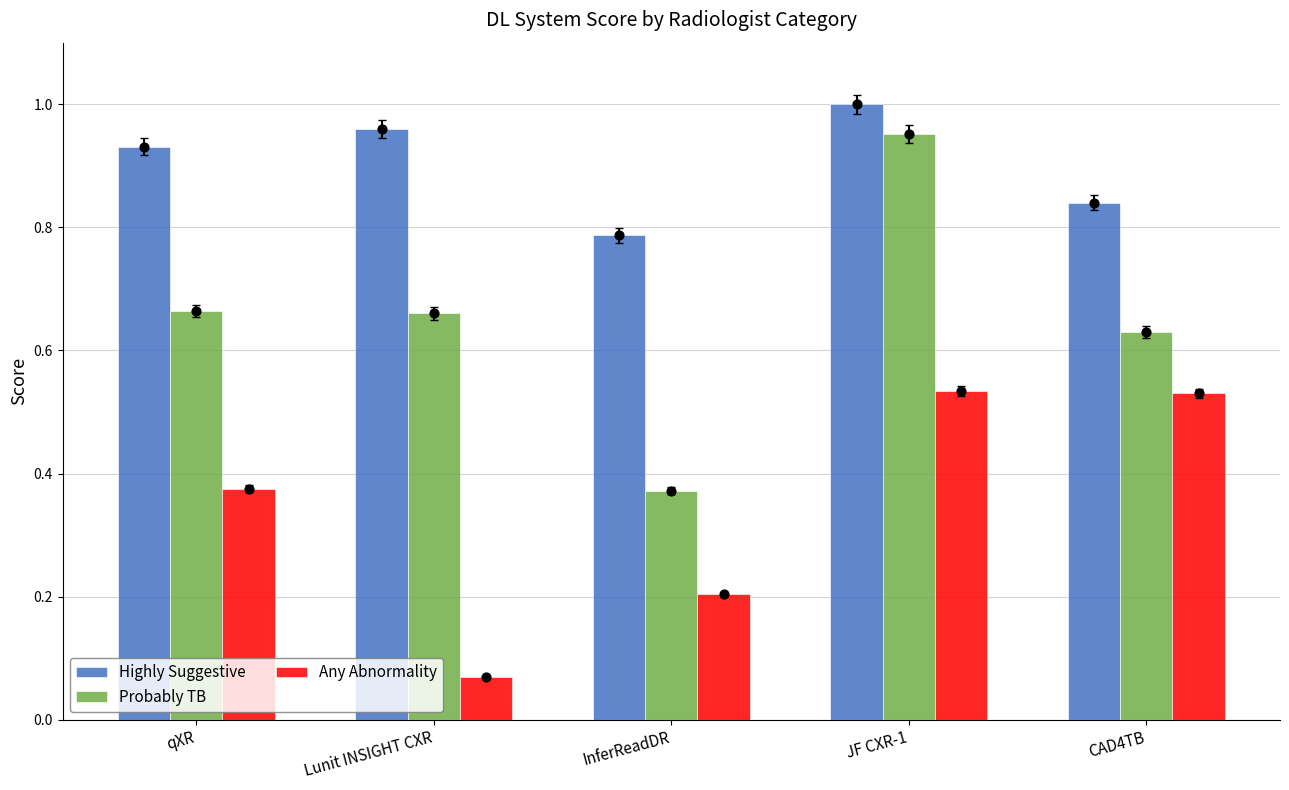

Which series reaches the maximum Y coordinate?

Highly Suggestive